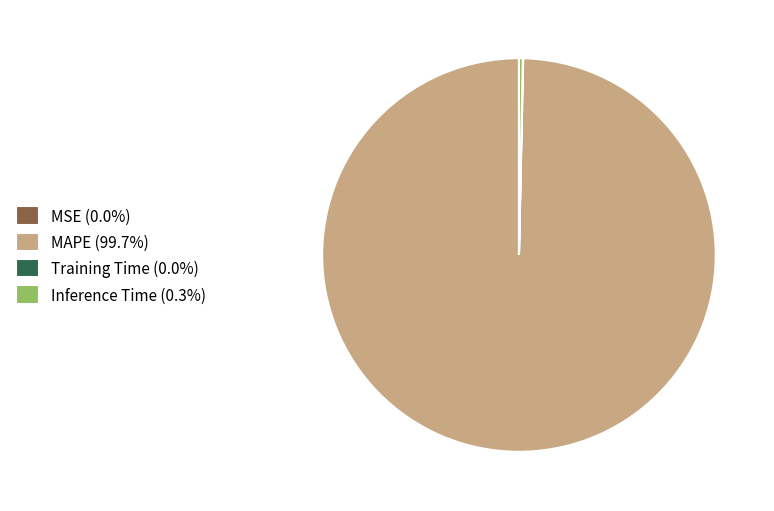

Does any single category account for the majority?

Yes